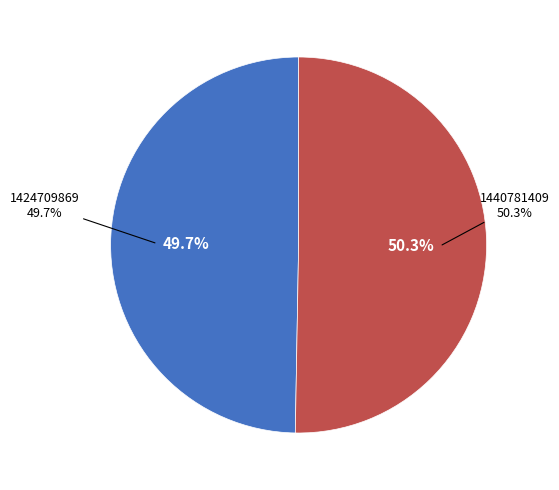

How many segments does this pie chart have?

2